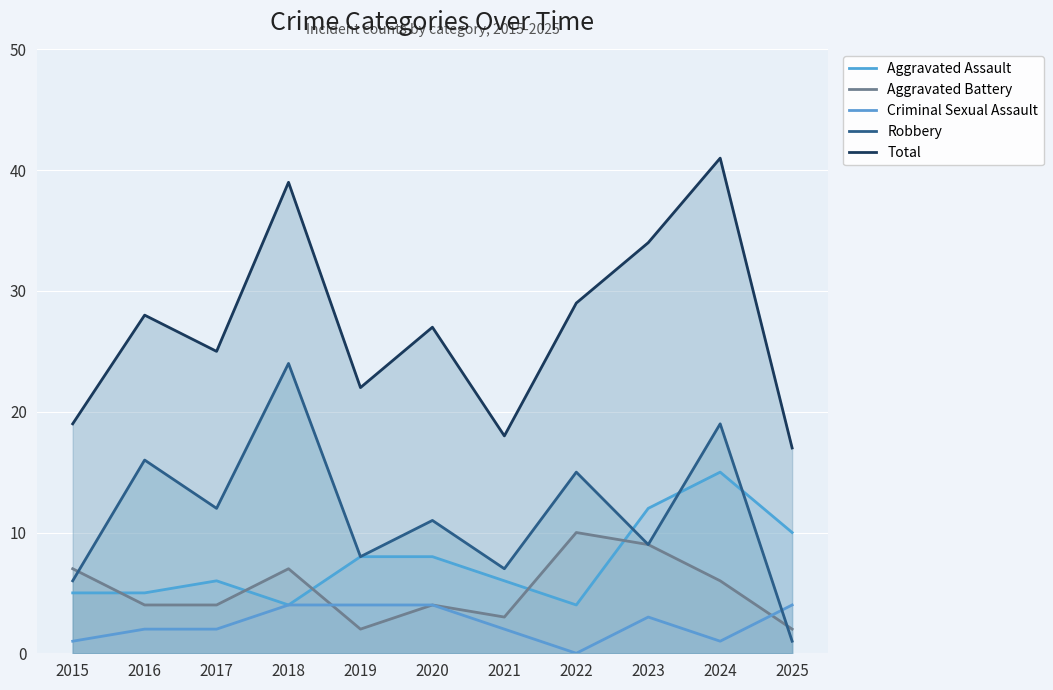

What is the spread (max minus min) of values at 2025?

16